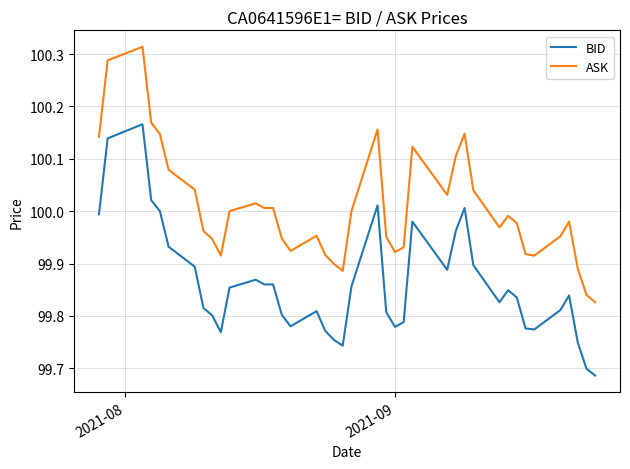

Which series has the largest total across all categories?

ASK